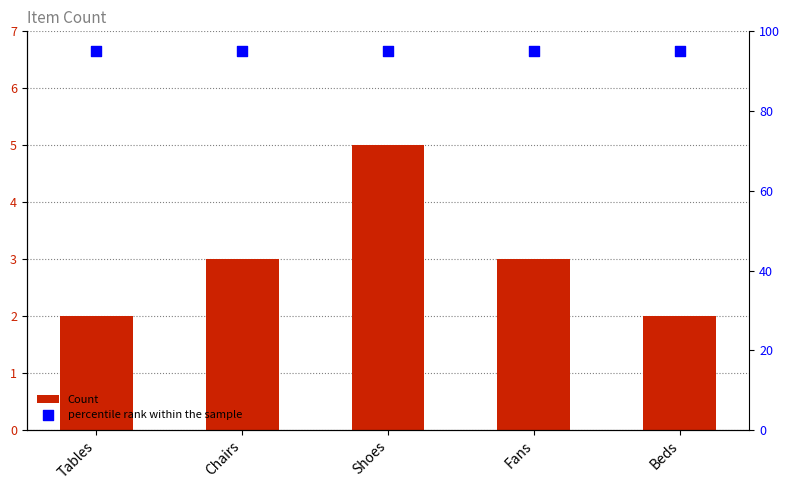

What are all the series names shown in the legend?

Count, percentile rank within the sample